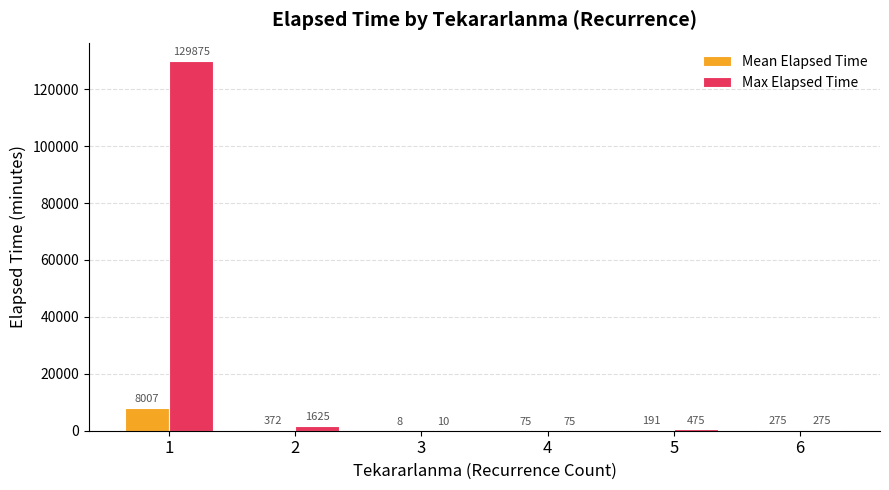

The value of Max Elapsed Time at 6 is 275.0. True or false?

True